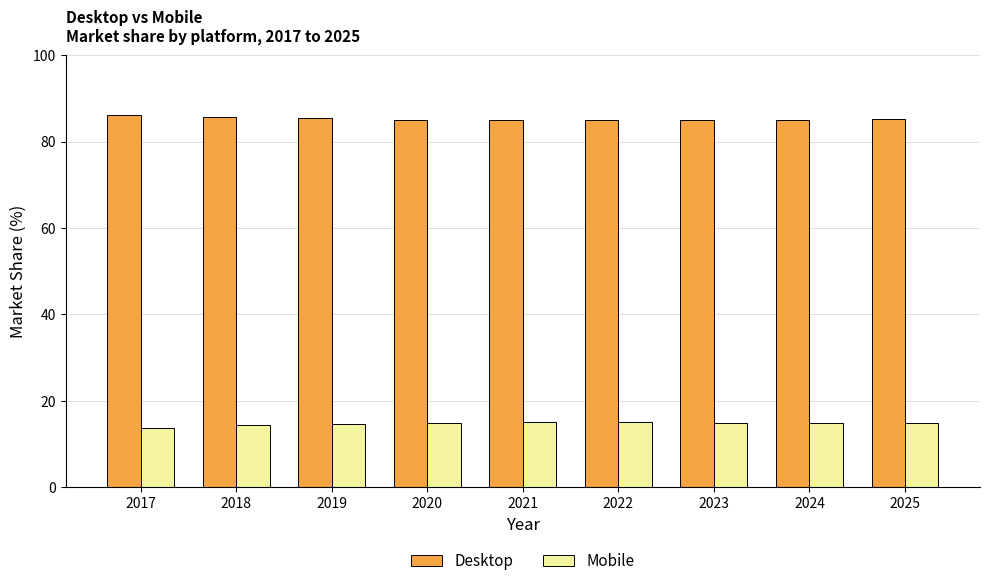

Read the Mobile value at 2019.

14.6